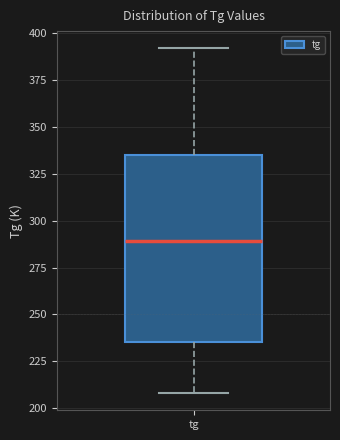

Where is the lower edge of the box for tg on the y-axis? The values are not printed on the chart, so give them approximately, as read against the axis.

235